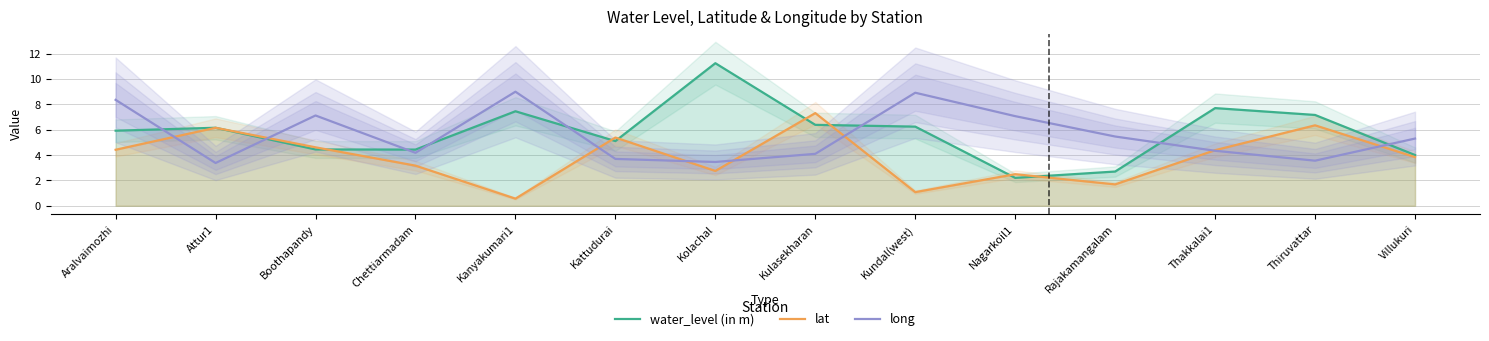

Which series has the largest total across all categories?

water_level (in m)